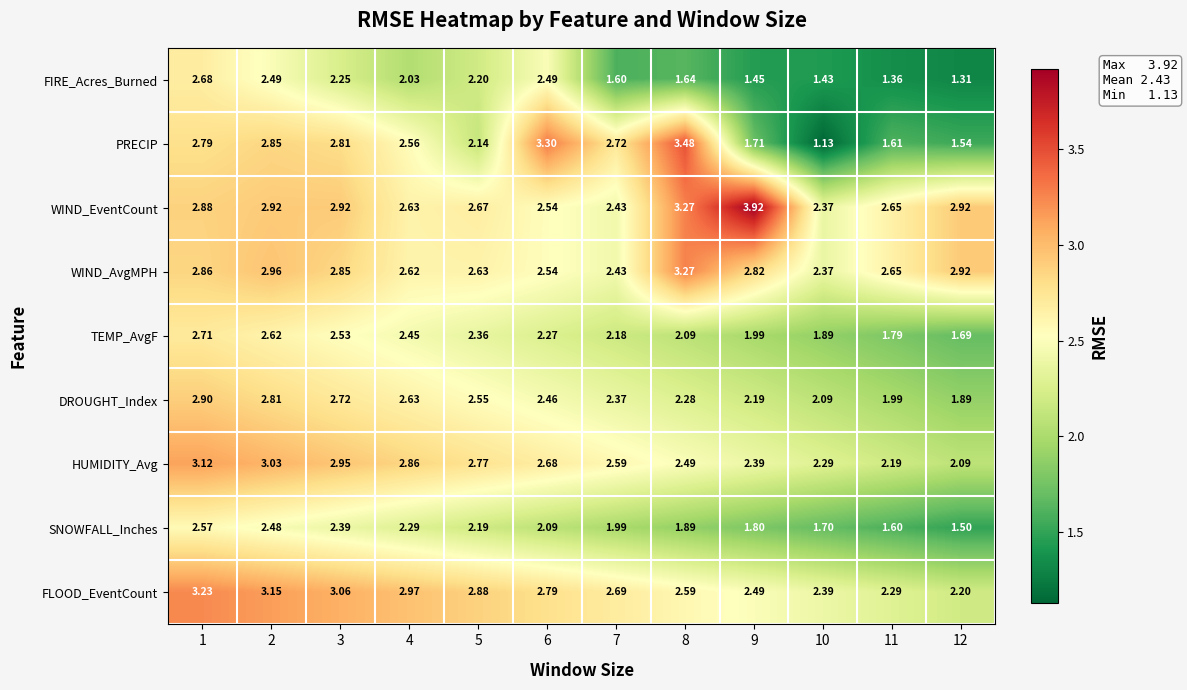

How many distinct data groups are displayed?

9